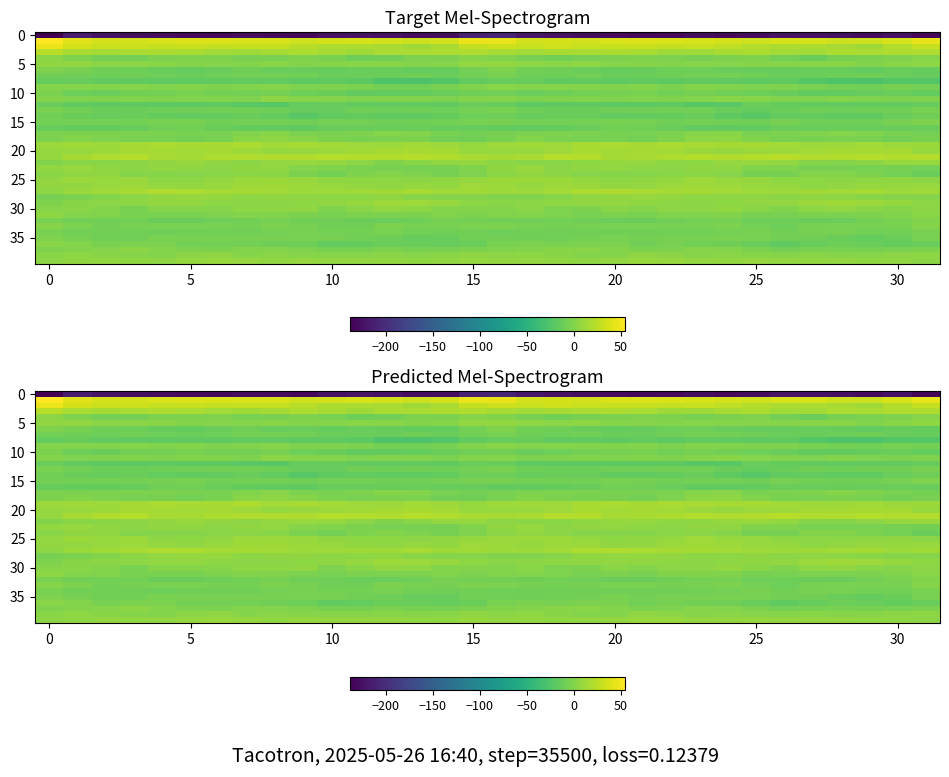

What is the greatest value displayed?

54.6